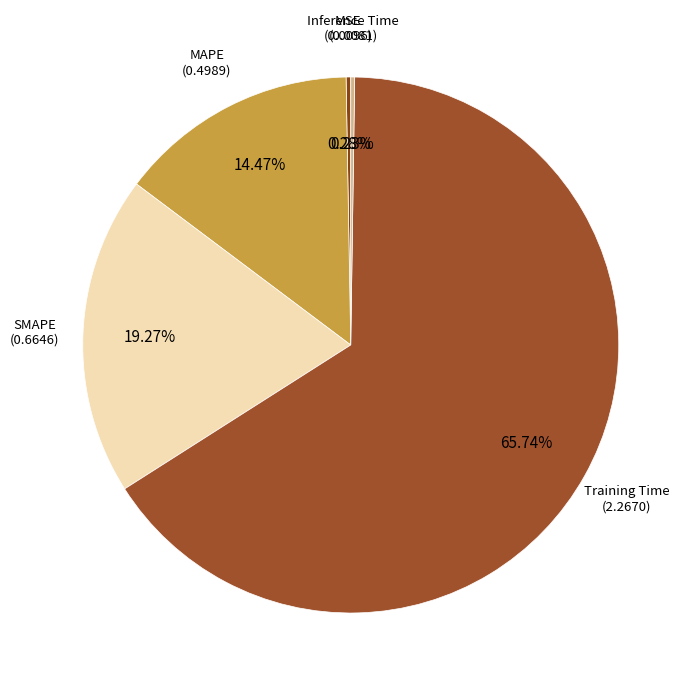

How many slices are in this pie chart?

5